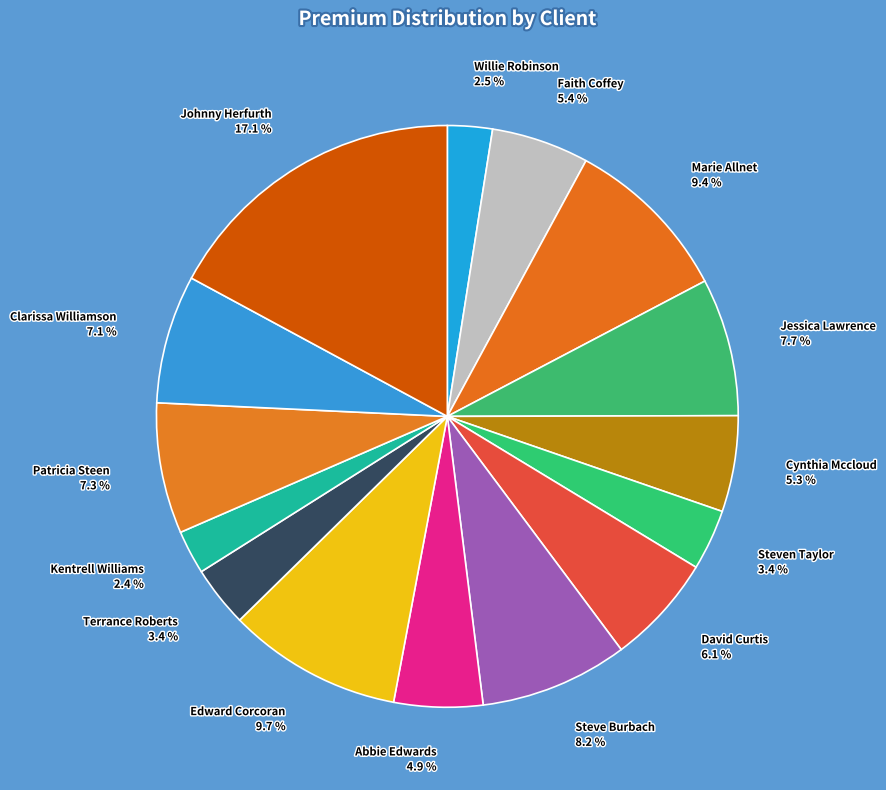

Does any single category account for the majority?

No